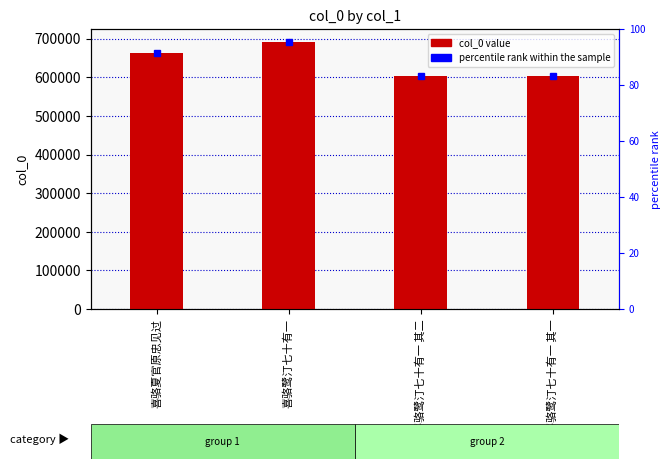

What is the change in value from 喜骆鹭汀七十有一 to 喜骆鹭汀七十有一 其一?

-85976